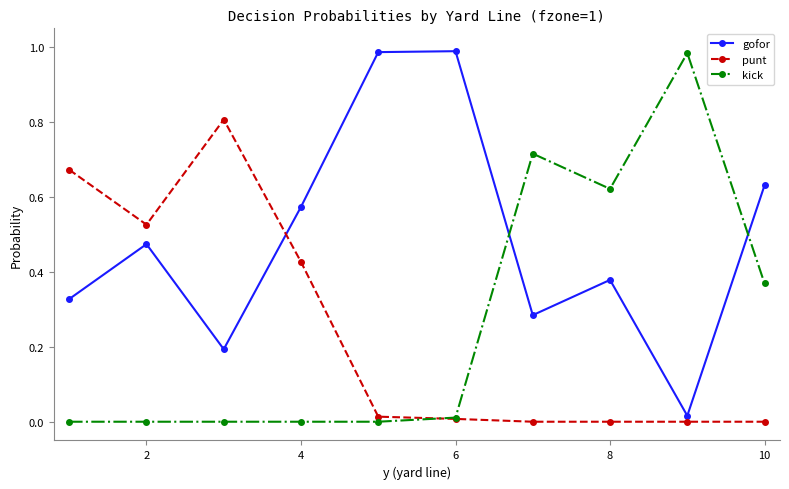

In gofor, how many points are lower than both neighbors (excluding endpoints)?

3